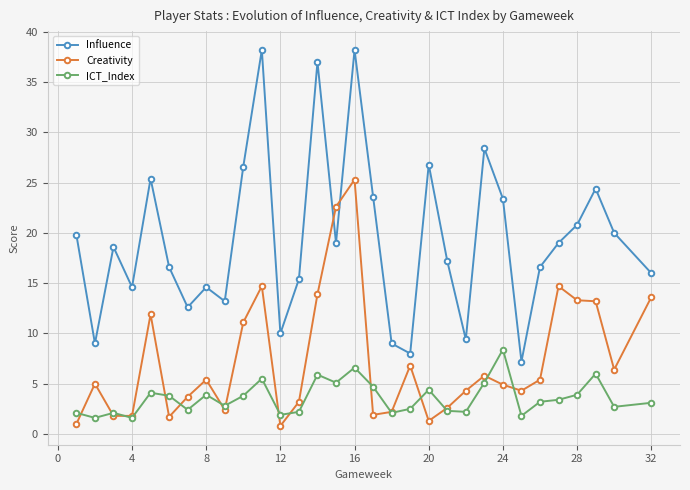

What is the value of the ICT_Index point at the 21st from the left?

2.3